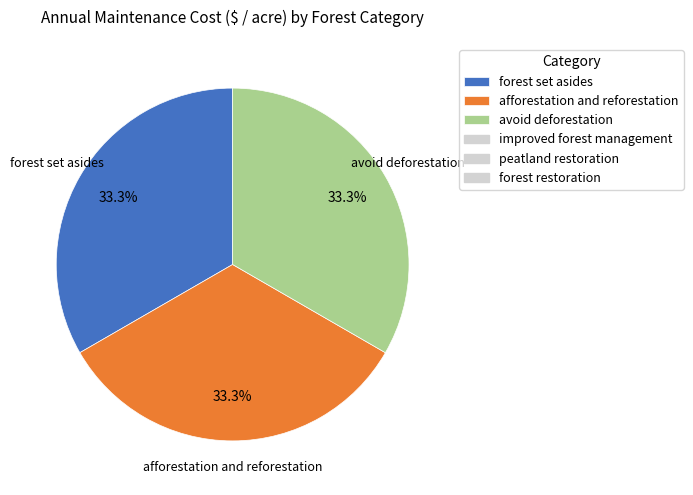

Is there any slice that represents more than half of the pie?

No